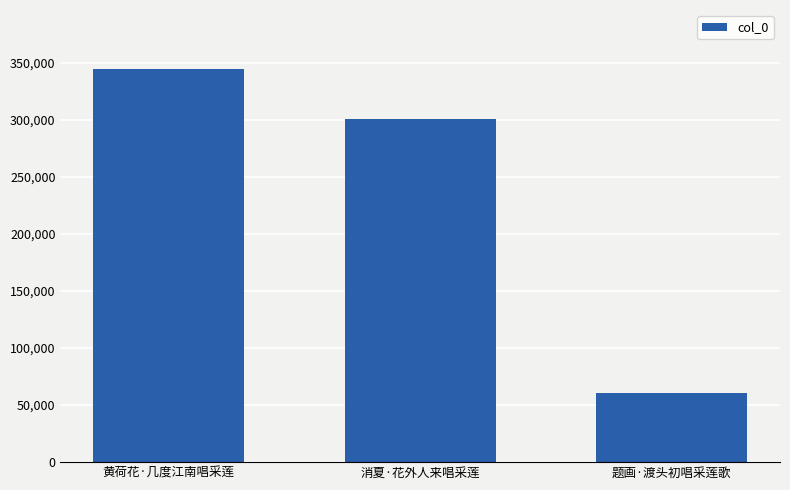

Reading left to right, list all the values displayed in this chart.

黄荷花·几度江南唱采莲=344383	消夏·花外人来唱采莲=300815	题画·渡头初唱采莲歌=60186